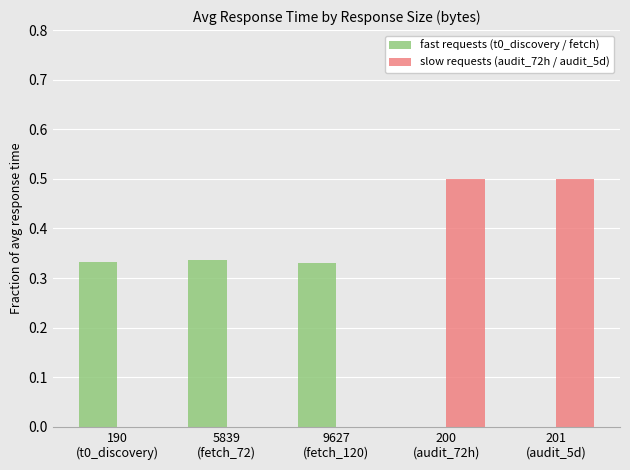

What is the sum of all fast requests (t0_discovery / fetch) values?

1.0